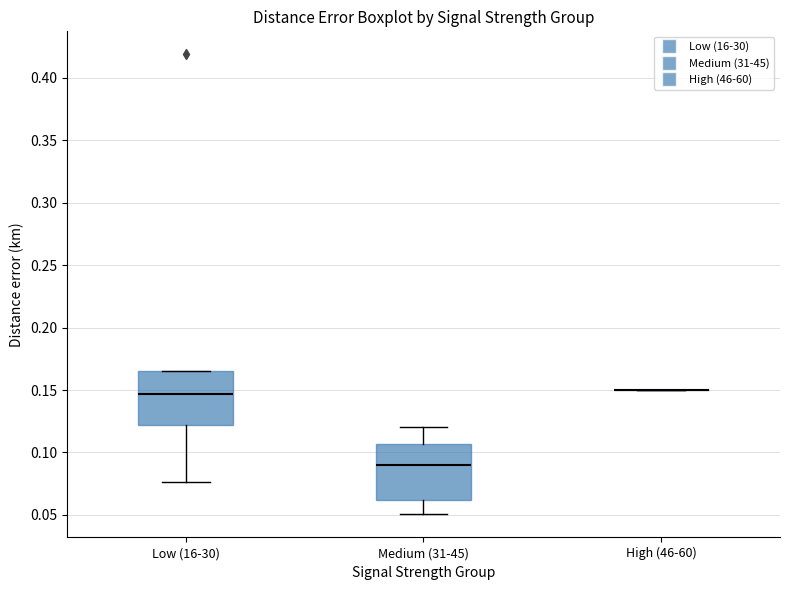

Where does the median line of the box for Low (16-30) sit on the y-axis? The values are not printed on the chart, so give them approximately, as read against the axis.

0.145